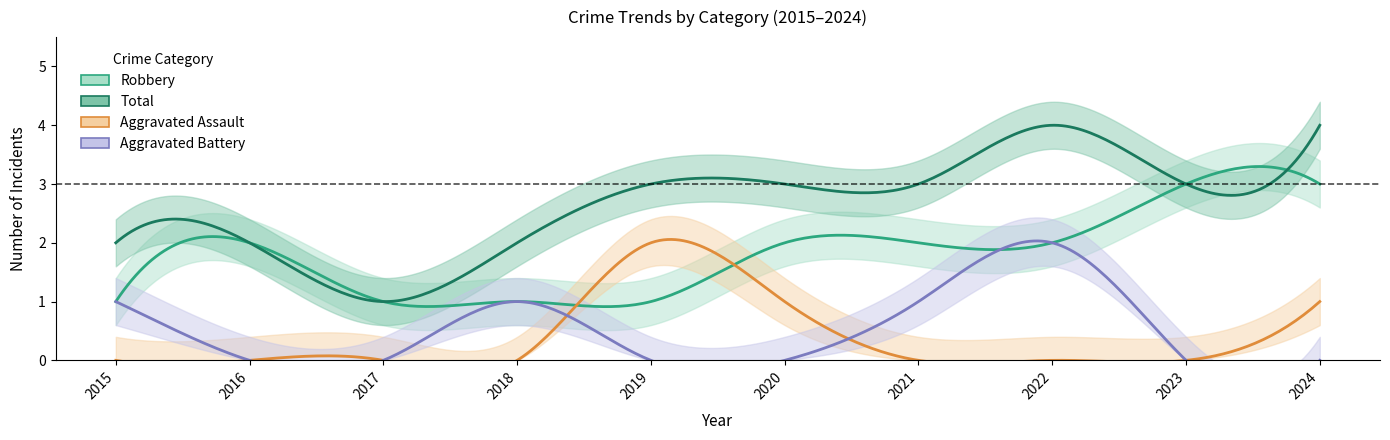

Which category has the highest value in the Robbery series?

2023